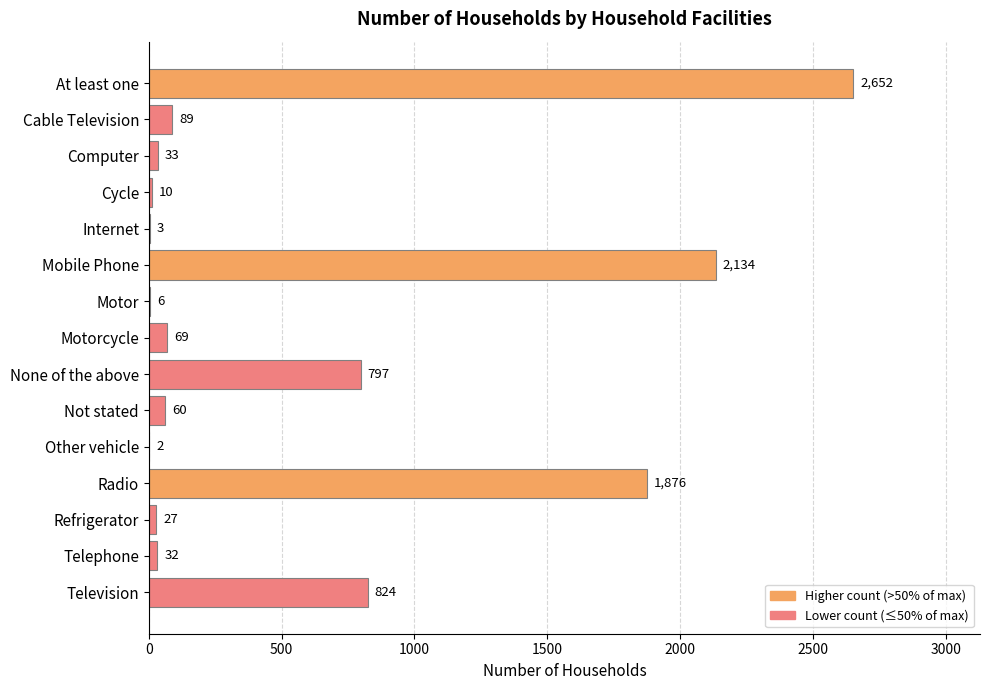

The value at Telephone is 32. True or false?

True